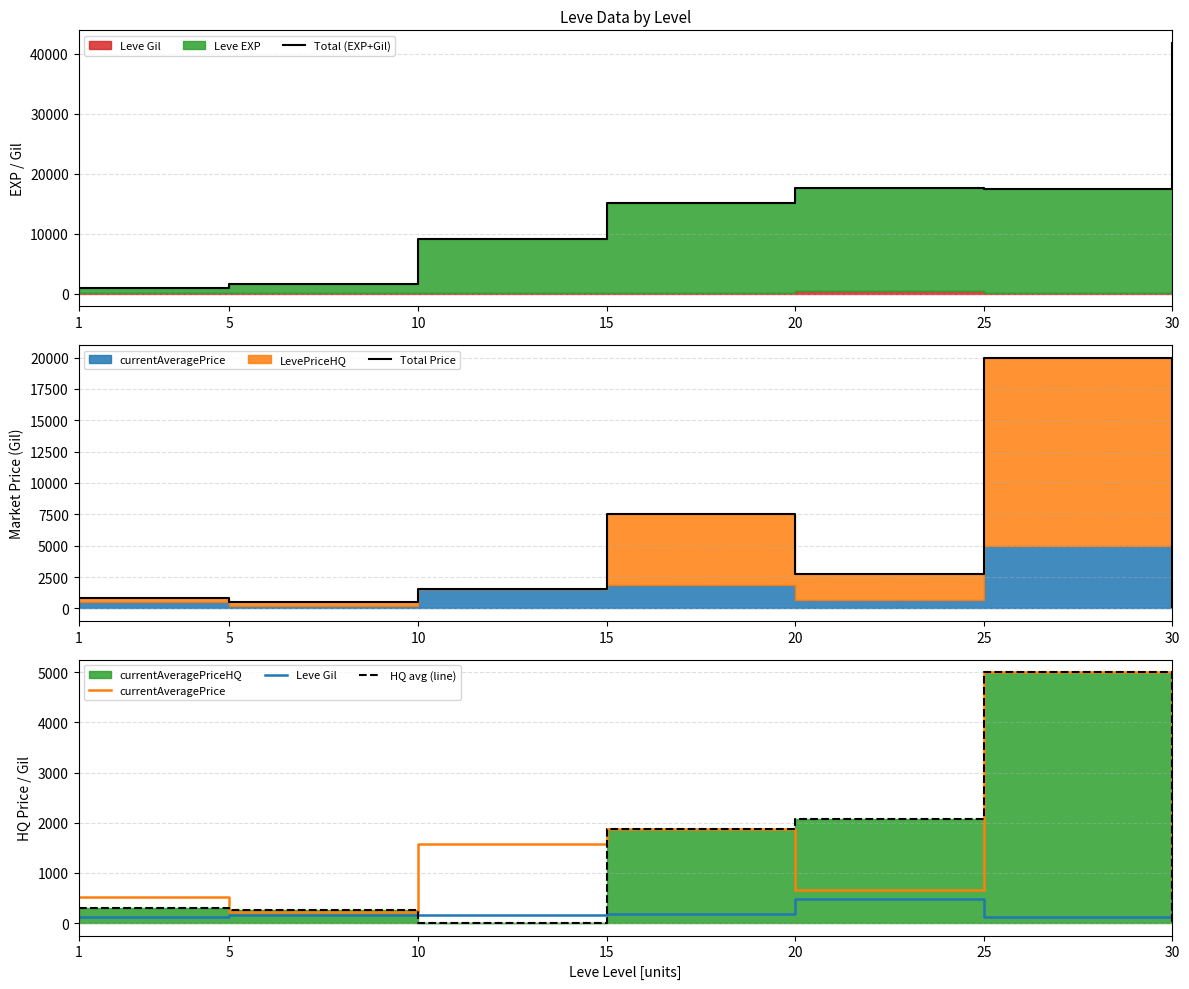

Between which two adjacent categories do HQ avg (line) and Leve Gil first intersect?

5 and 10